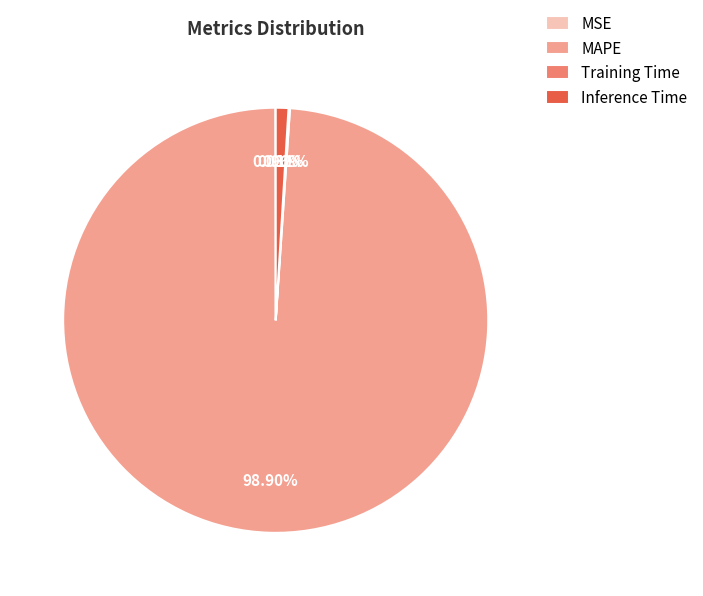

Is MAPE the majority of the pie?

Yes